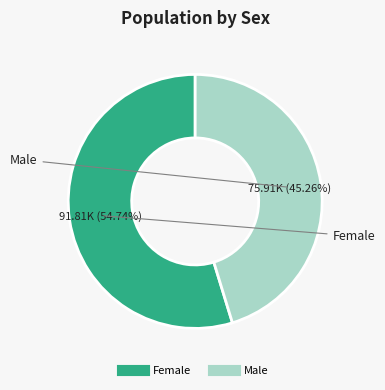

To the nearest percent, what is the combined percentage of Male and Female?

100%